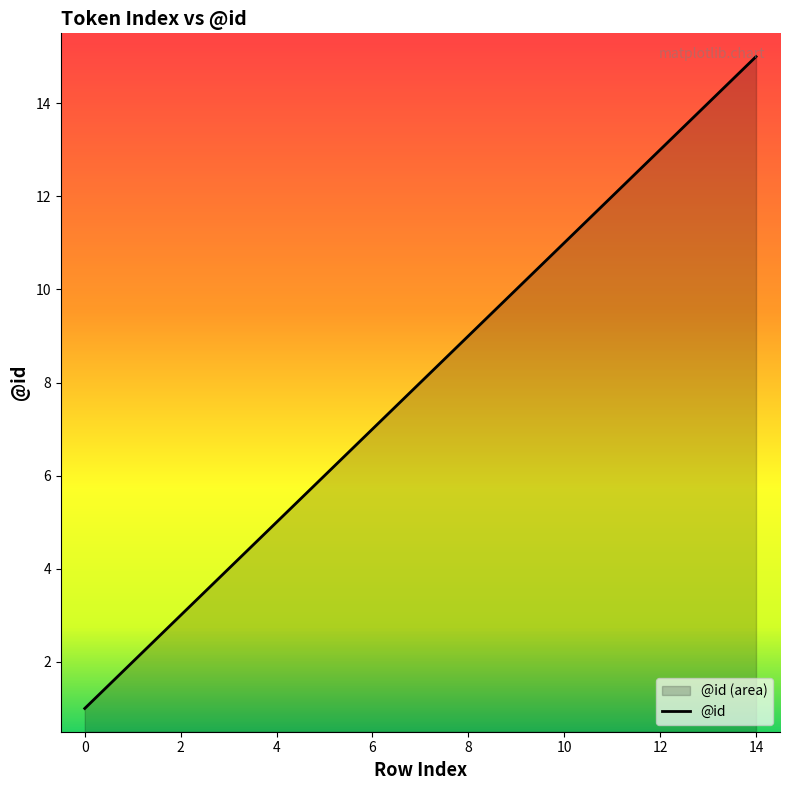

What is the difference between the values at 3 and 13?

10